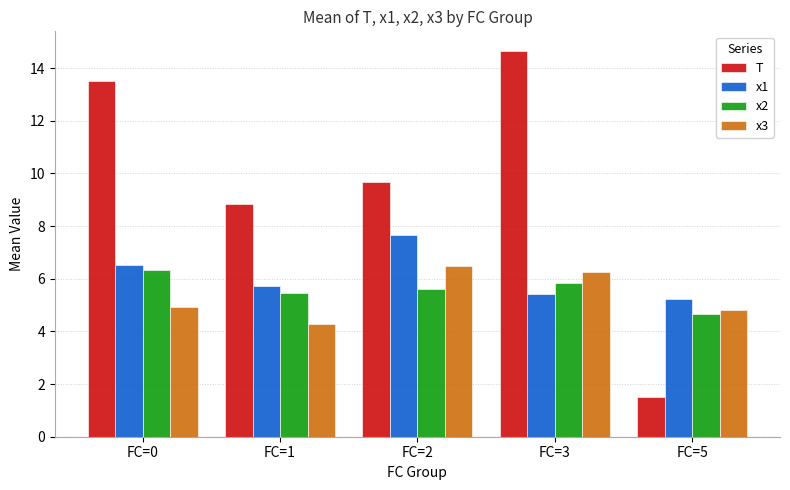

At which label does x3 reach its minimum?

FC=1